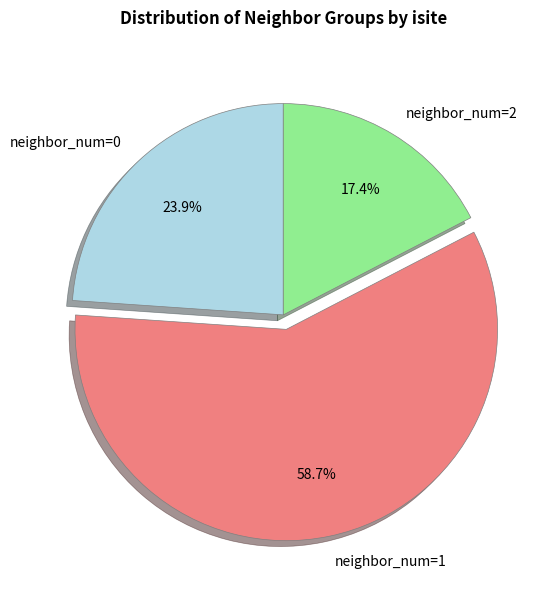

To the nearest percent, what portion does neighbor_num=0 represent?

24%